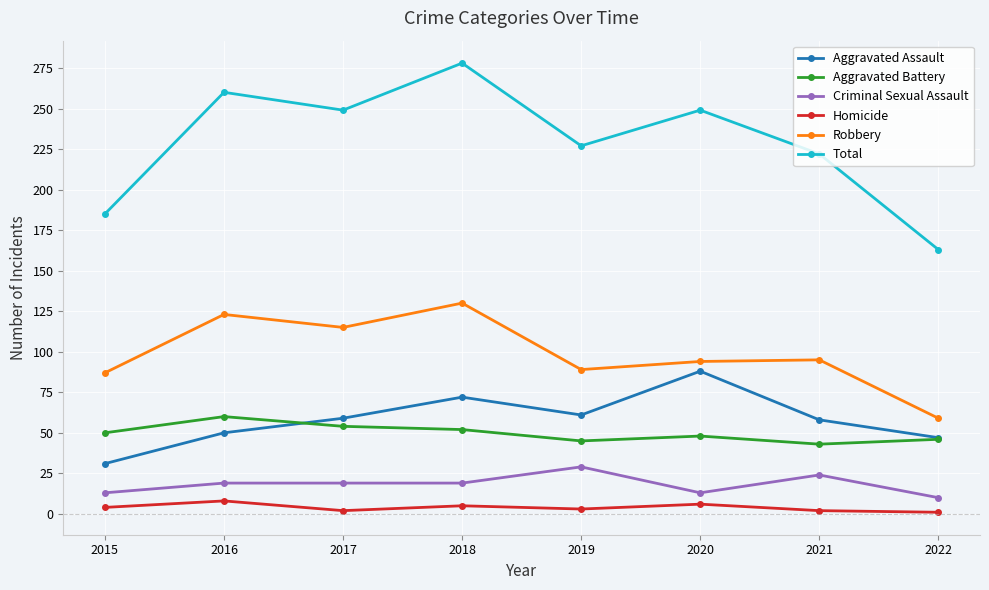

What is the spread (max minus min) of values at 2017?

247